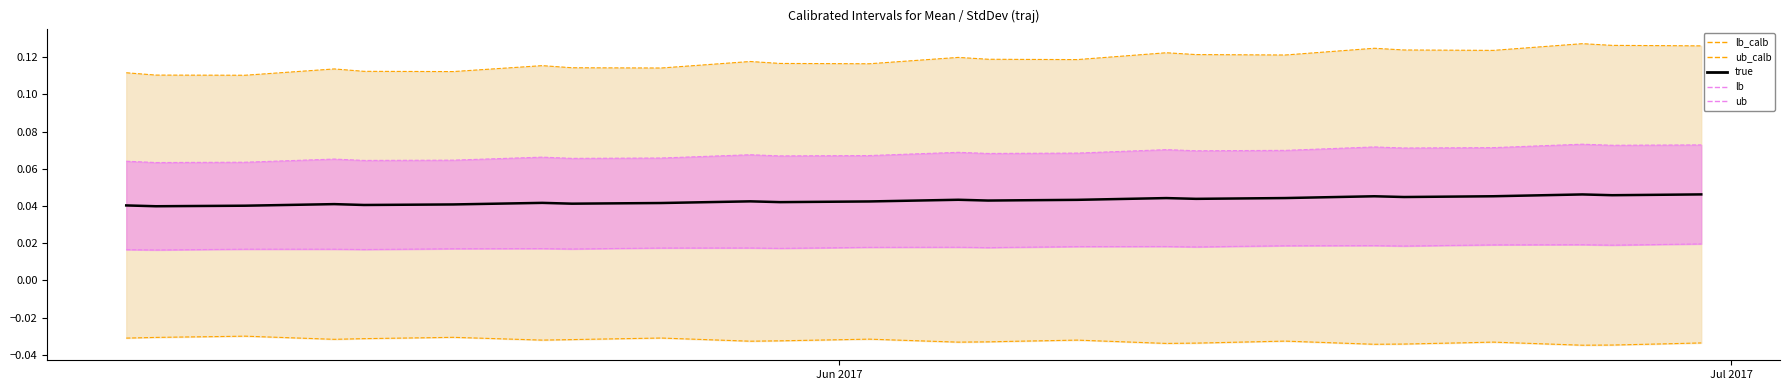

Does the chart have visible grid lines?

No